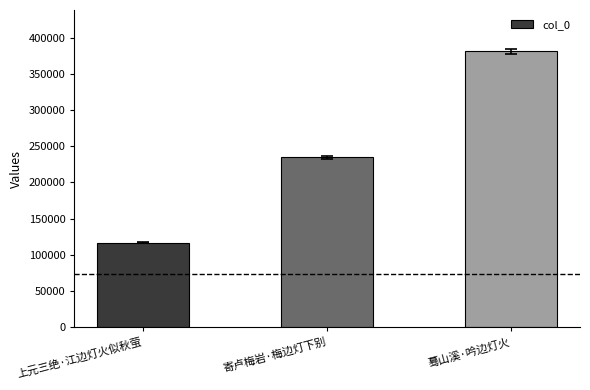

How many values are between 117098 and 380923?

3